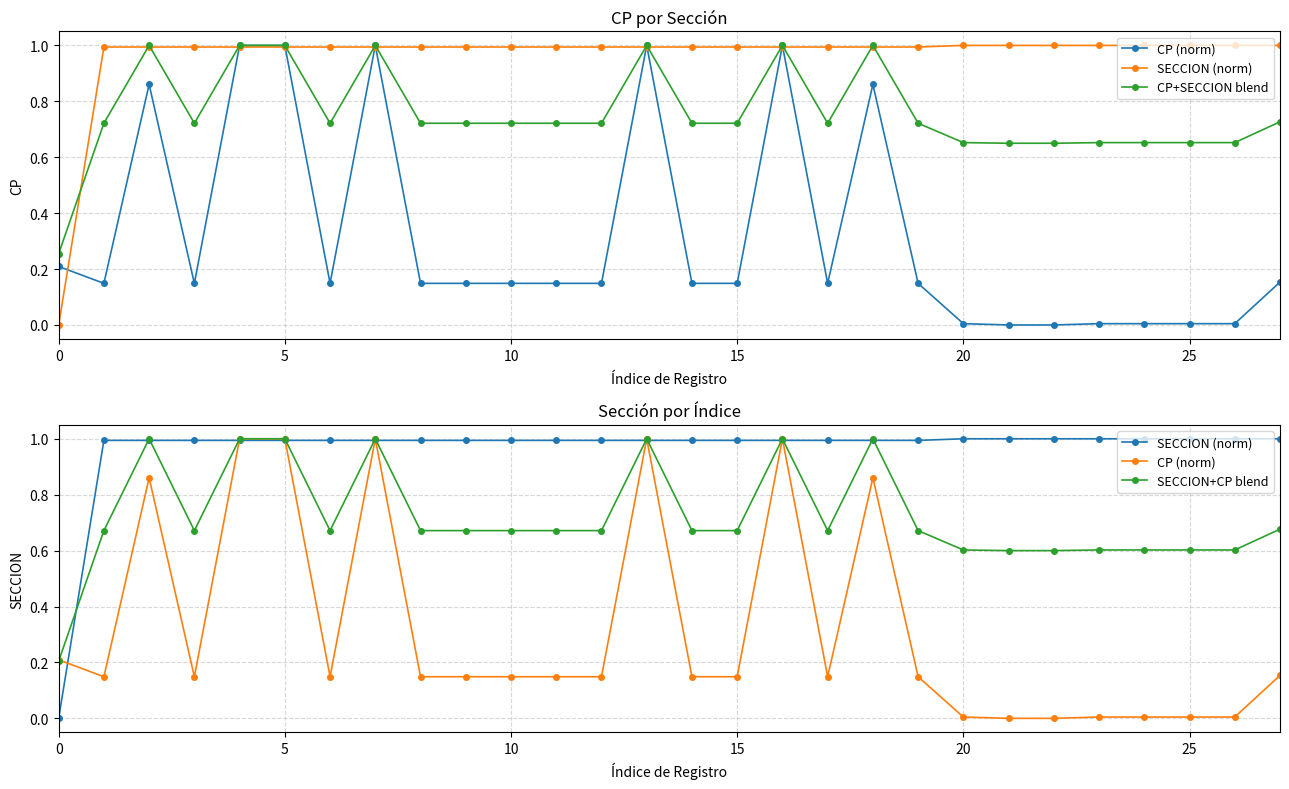

Read the CP (norm) value at 15.

0.1